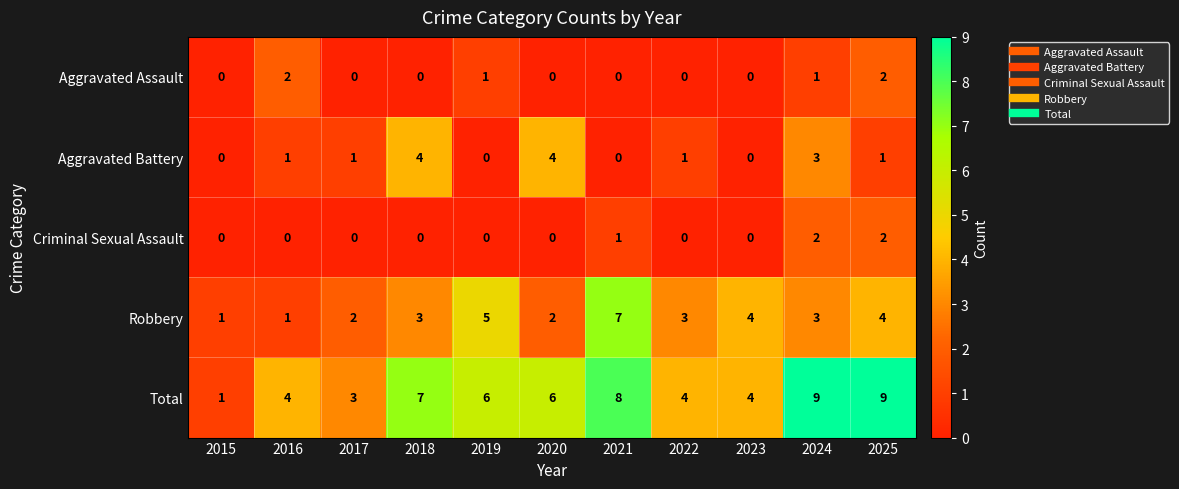

How many data points in Robbery are less than 3?

4